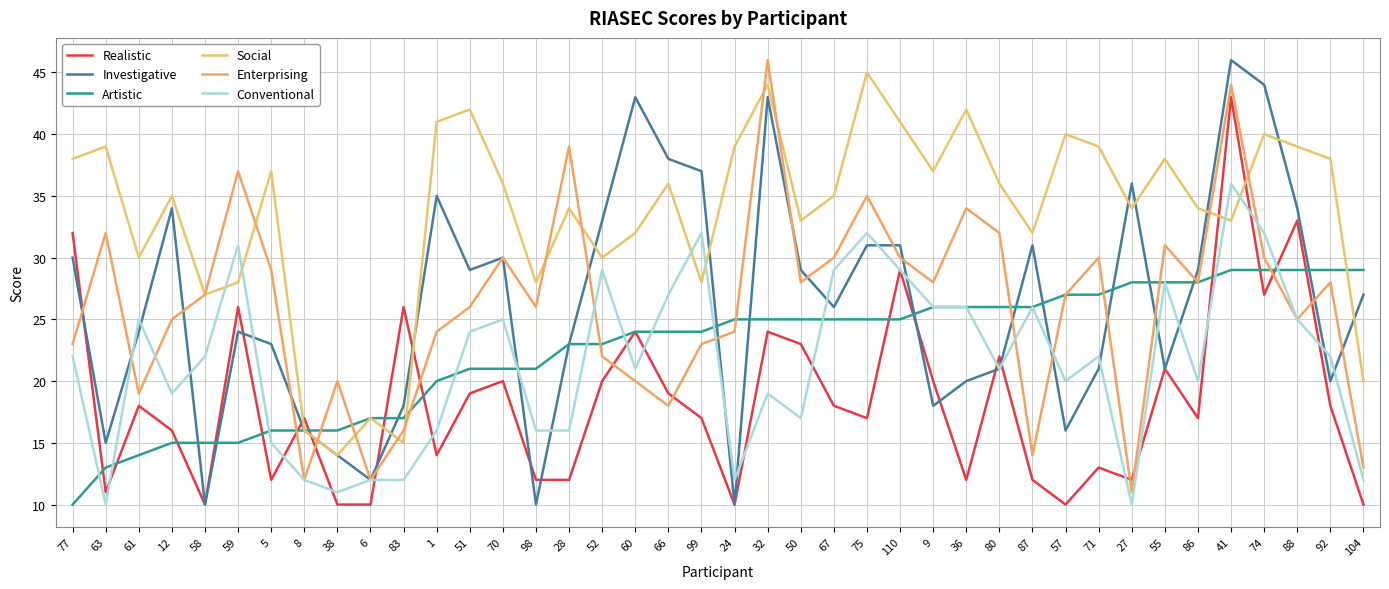

What are all the series names shown in the legend?

Realistic, Investigative, Artistic, Social, Enterprising, Conventional